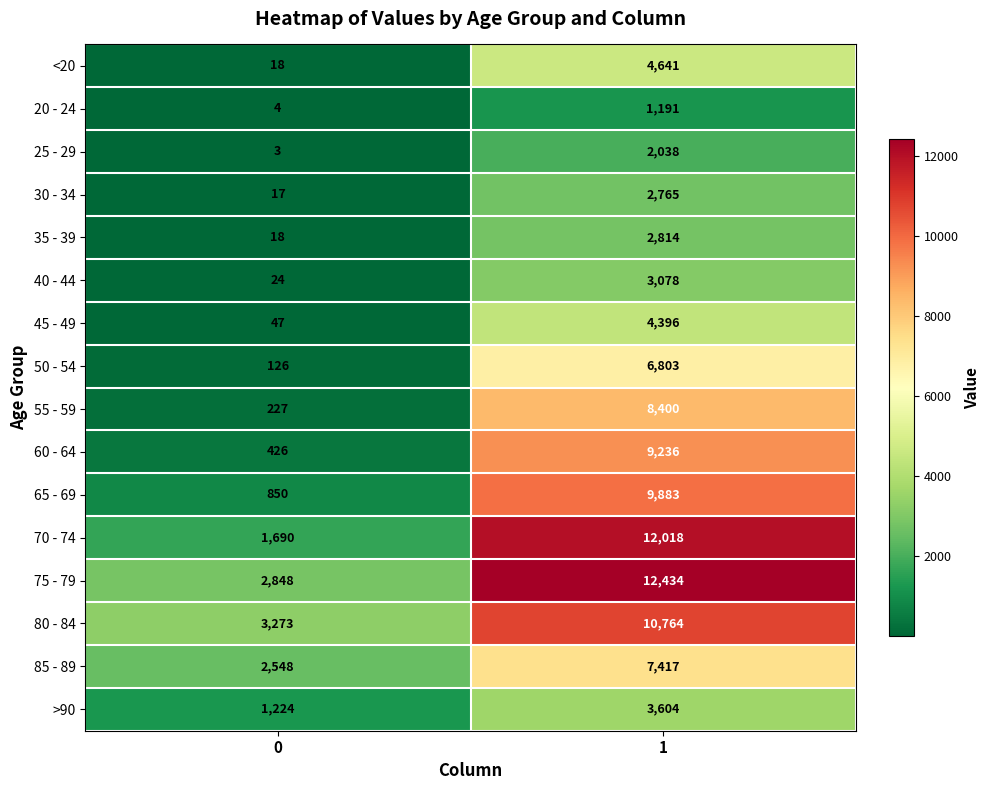

List the series in order of their peak value, lowest first.

20 - 24, 25 - 29, 30 - 34, 35 - 39, 40 - 44, >90, 45 - 49, <20, 50 - 54, 85 - 89, 55 - 59, 60 - 64, 65 - 69, 80 - 84, 70 - 74, 75 - 79